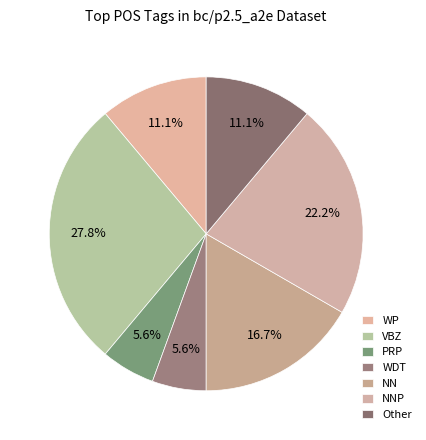

Count the number of slices in the pie.

7